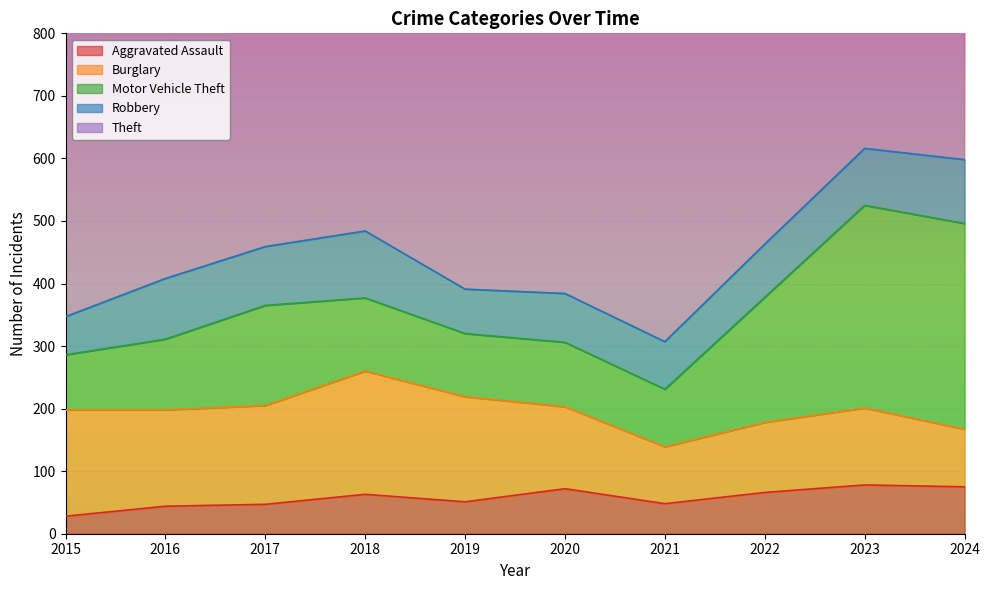

Does the chart display data point markers on the line(s)?

No